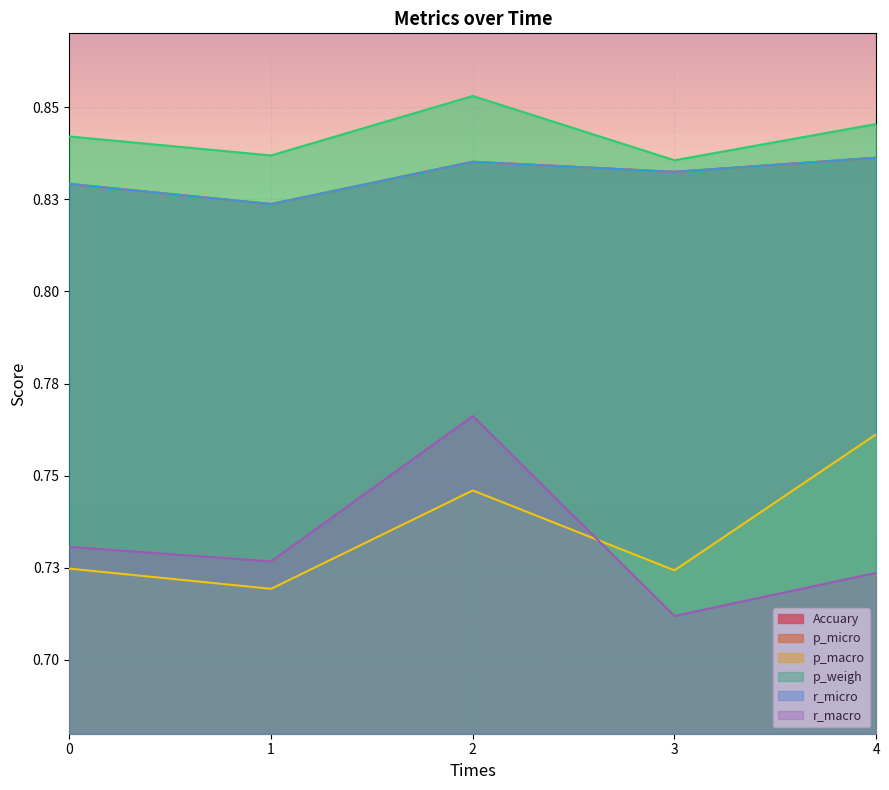

Which category has the lowest value in the p_micro series?

1